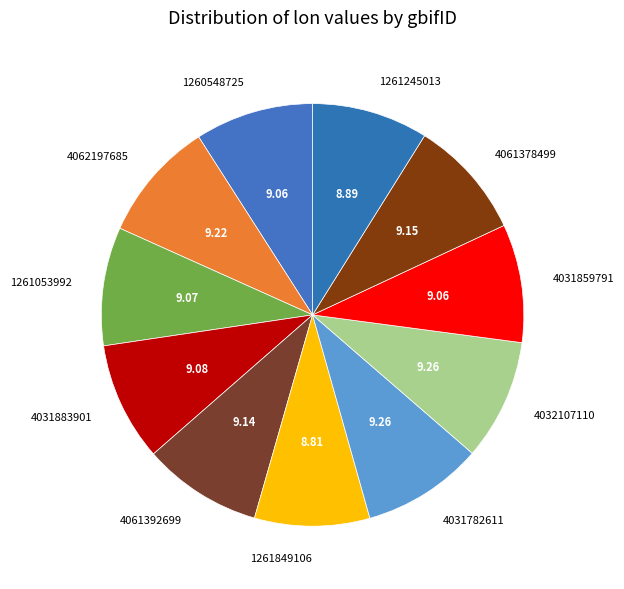

Count the number of slices in the pie.

11